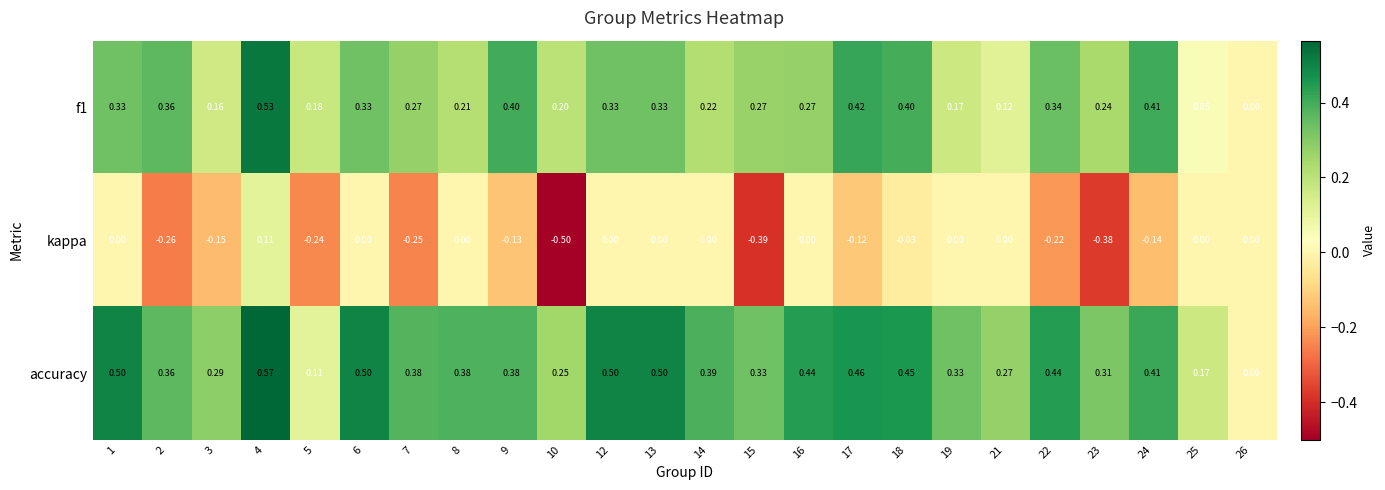

Which series has the widest spread of values?

kappa